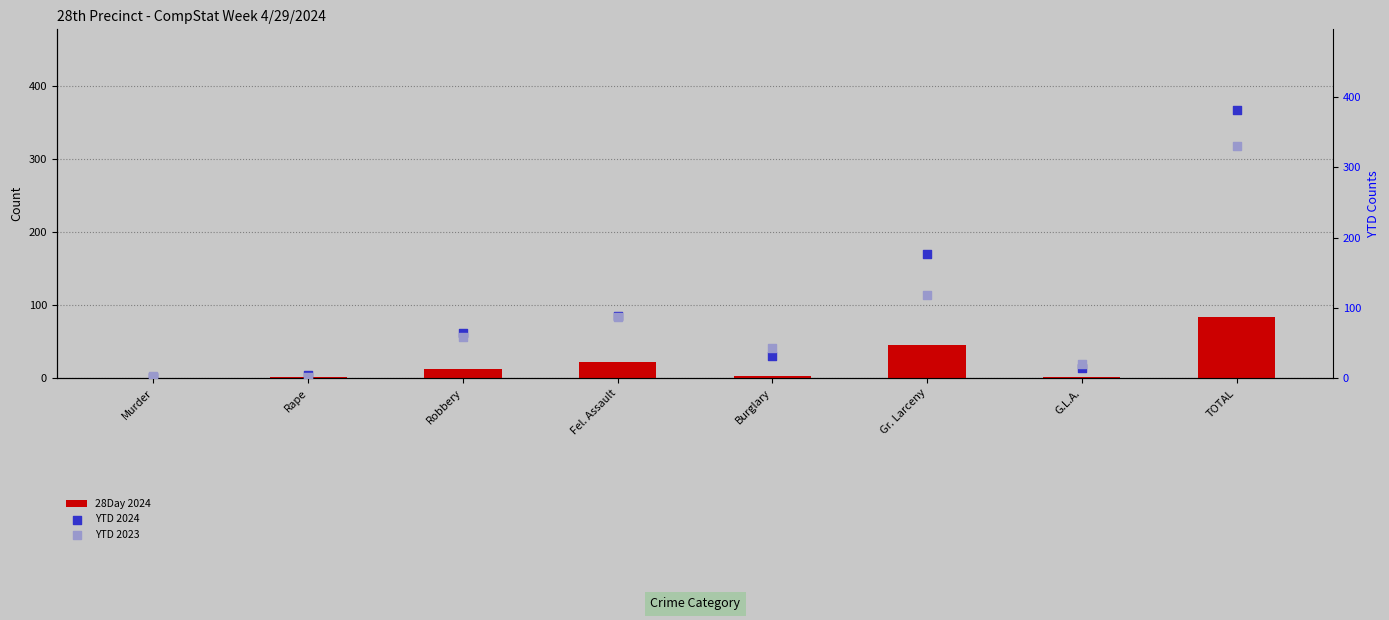

Which series reaches the minimum Y coordinate?

28Day 2024